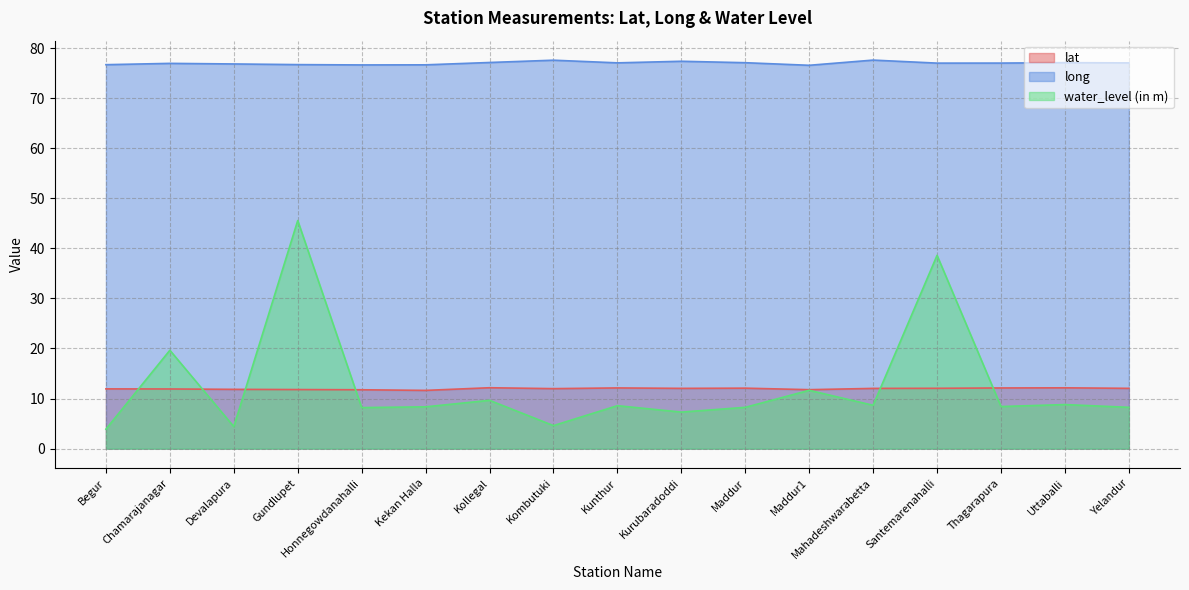

Does the chart have visible grid lines?

Yes